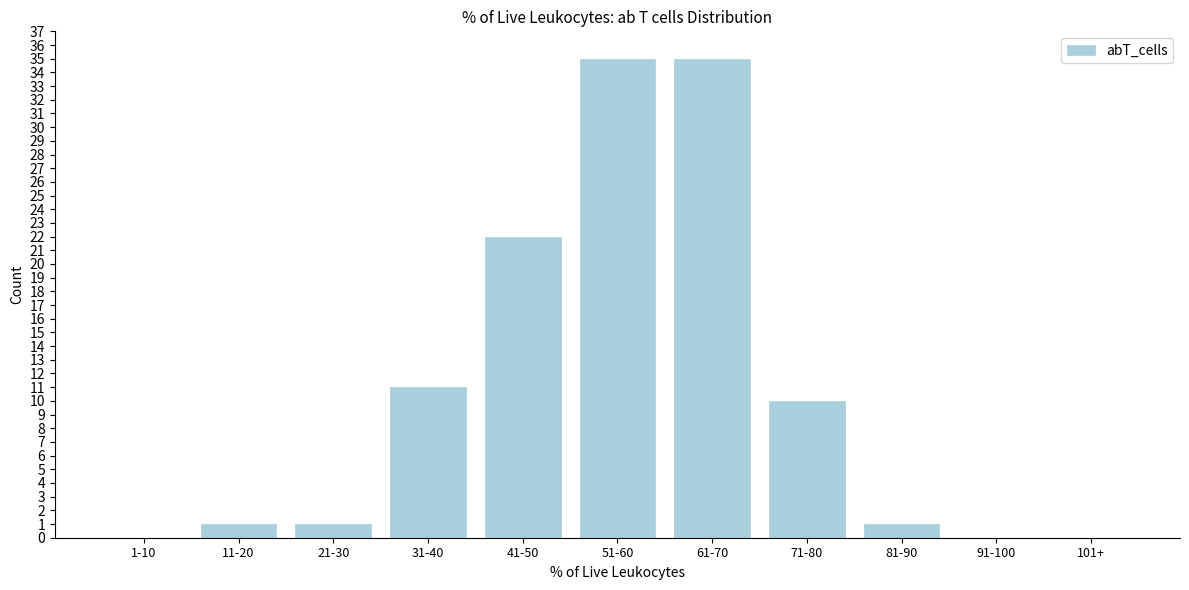

Reading left to right, transcribe all the data shown in this chart.

1-10=0	11-20=1	21-30=1	31-40=11	41-50=22	51-60=35	61-70=35	71-80=10	81-90=1	91-100=0	101+=0